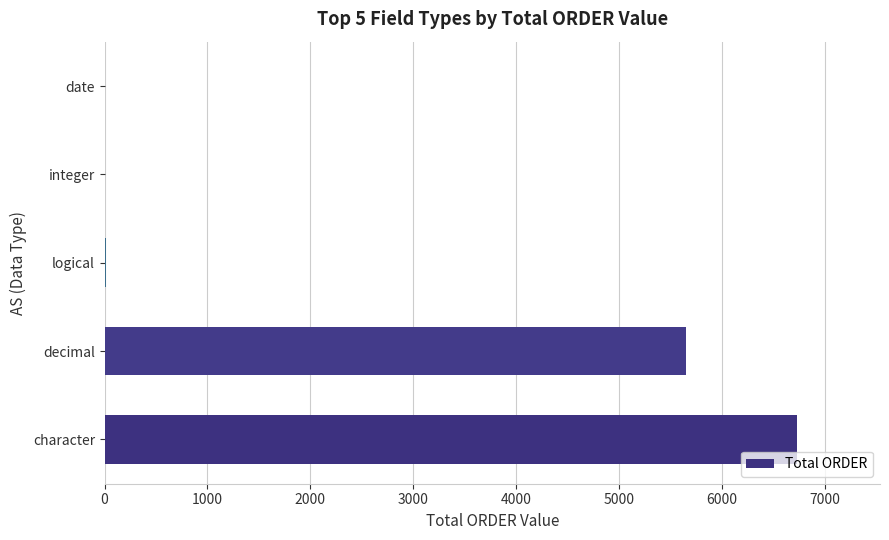

Between character and decimal, which is larger?

character